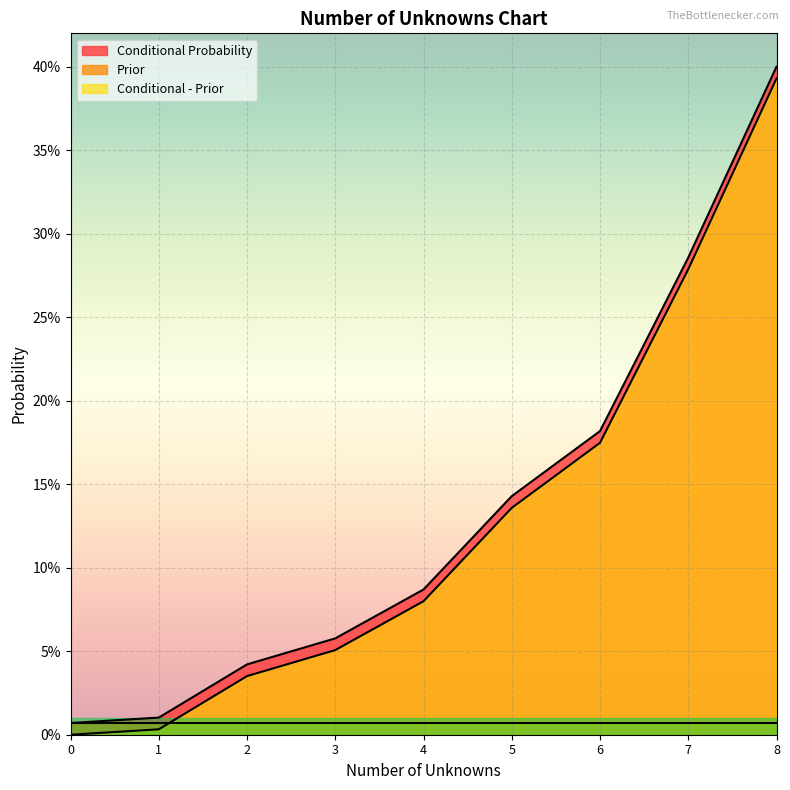

List the series in order of their peak value, lowest first.

Prior, Conditional - Prior, Conditional Probability